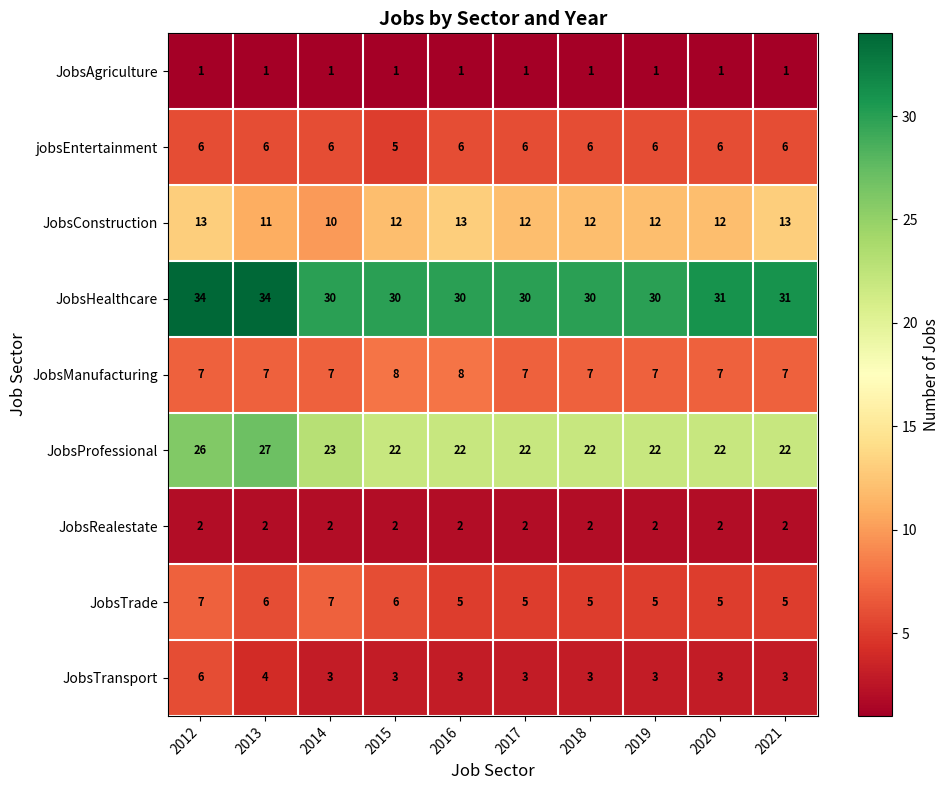

Rank the series at 2015 from highest to lowest value.

JobsHealthcare, JobsProfessional, JobsConstruction, JobsManufacturing, JobsTrade, jobsEntertainment, JobsTransport, JobsRealestate, JobsAgriculture